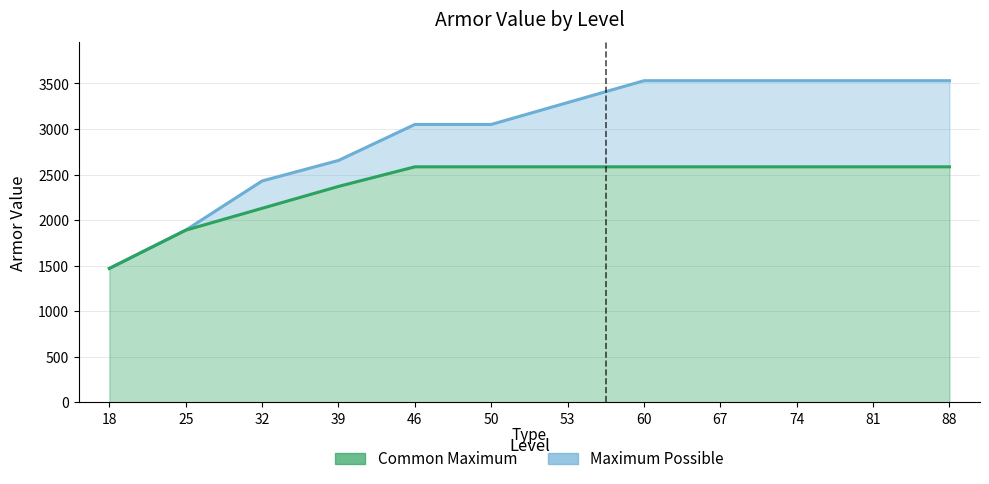

True or false: Maximum Possible has a value of 3302 at 25.

False